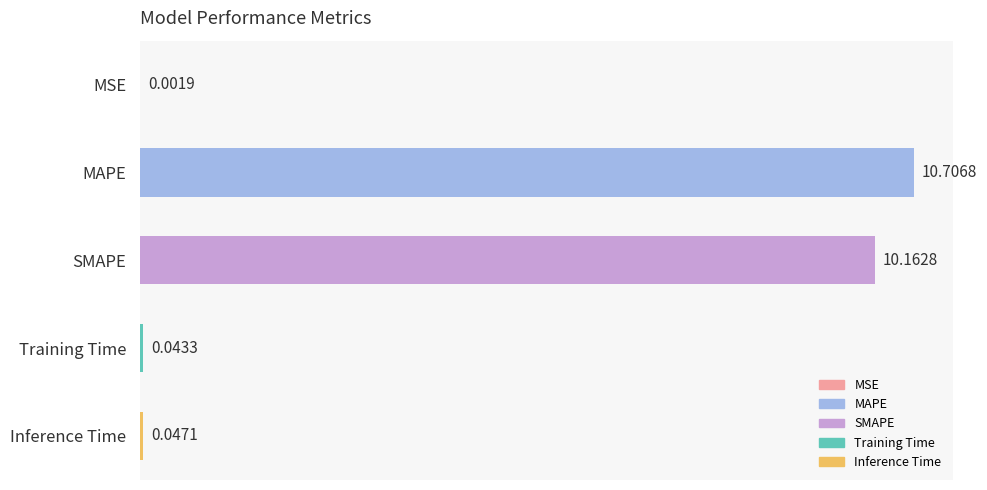

Between MSE and Training Time, which is larger?

Training Time